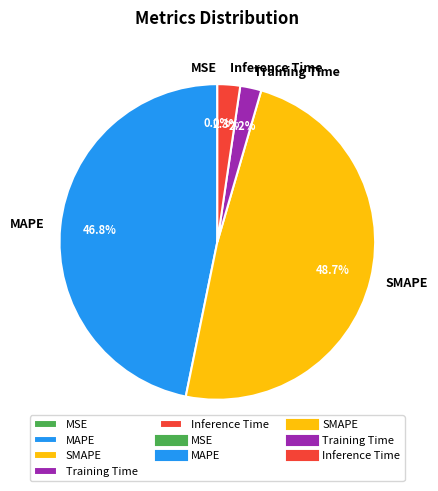

To the nearest percent, what is the average slice percentage?

20%